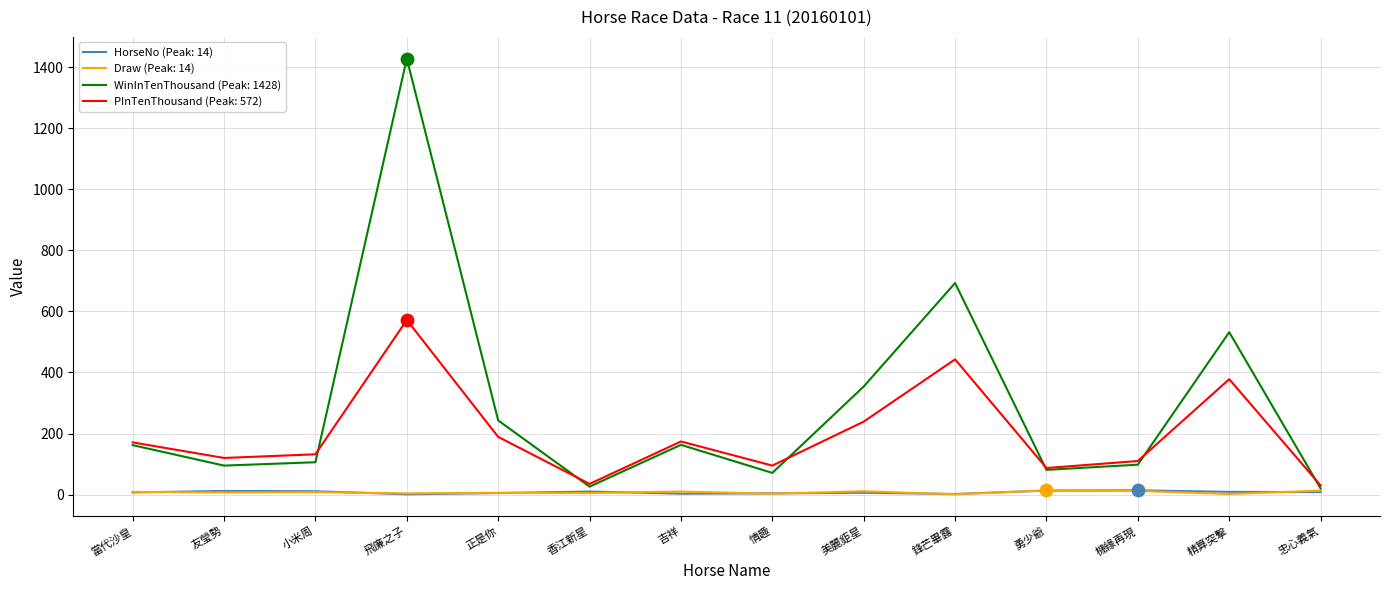

Is the value of HorseNo (Peak: 14) at 精算突擊 greater than the value of PInTenThousand (Peak: 572) at 飛廉之子?

No